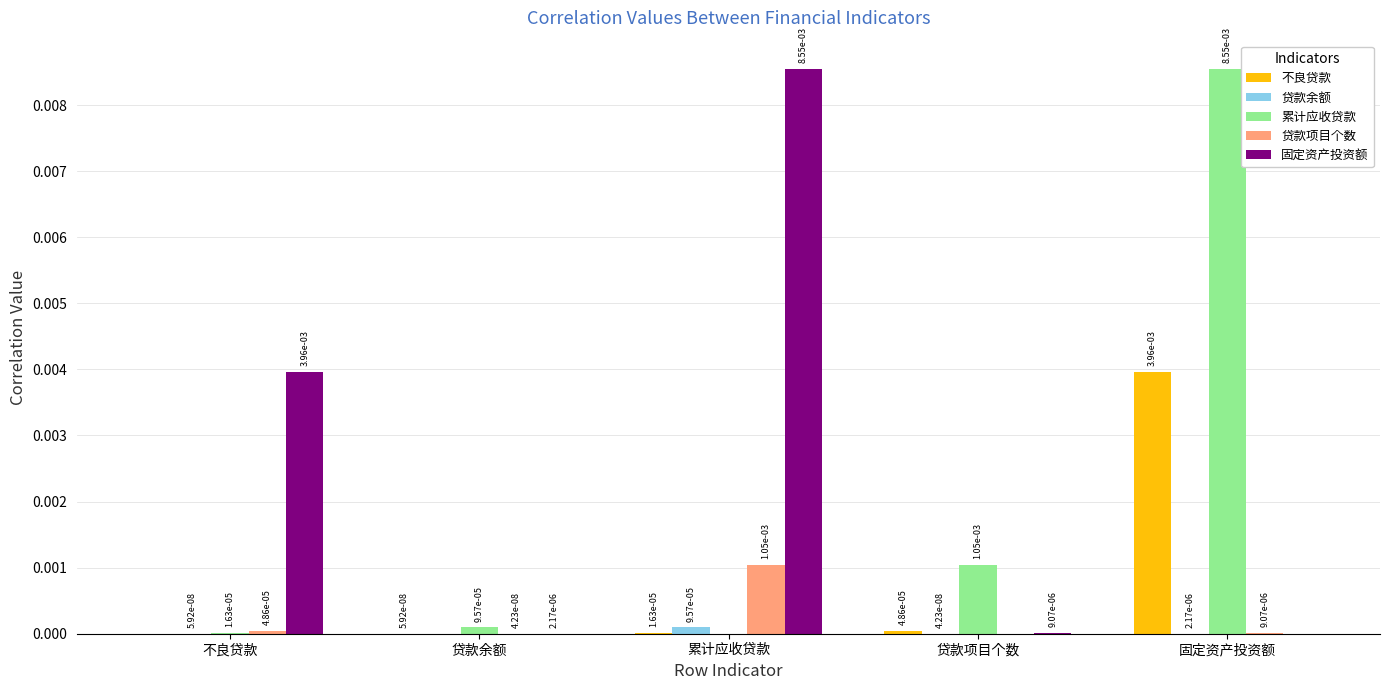

How many positive values does the 固定资产投资额 series have?

4